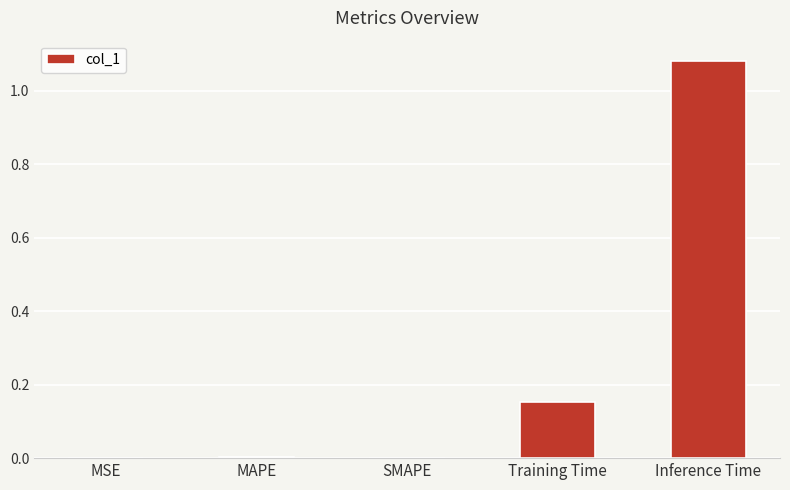

The value at Training Time is 0.0. True or false?

False